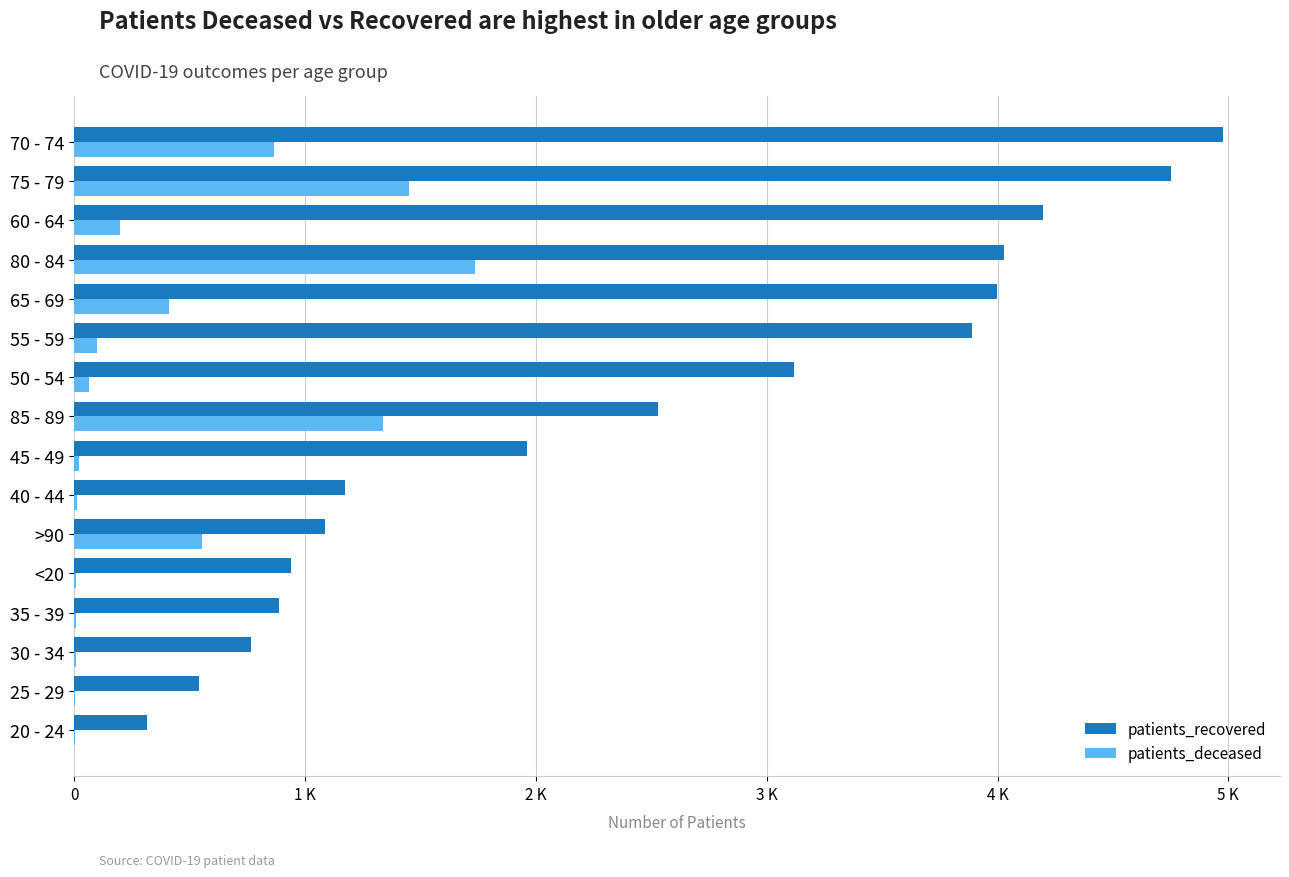

What are all the series names shown in the legend?

patients_recovered, patients_deceased